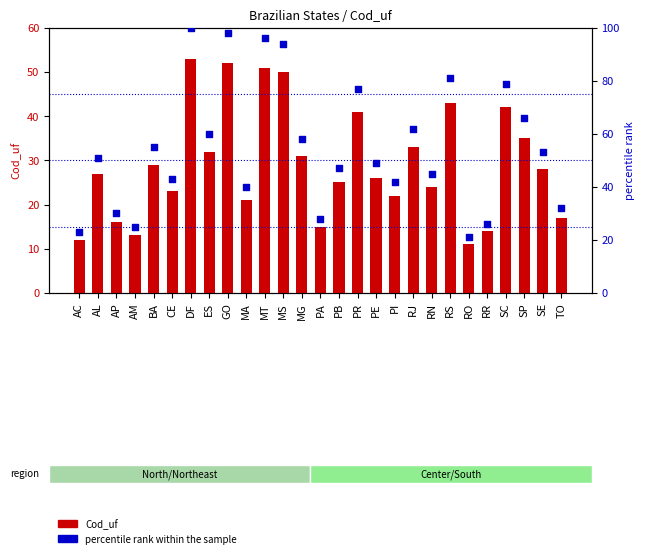

Which series reaches the maximum Y coordinate?

percentile rank within the sample